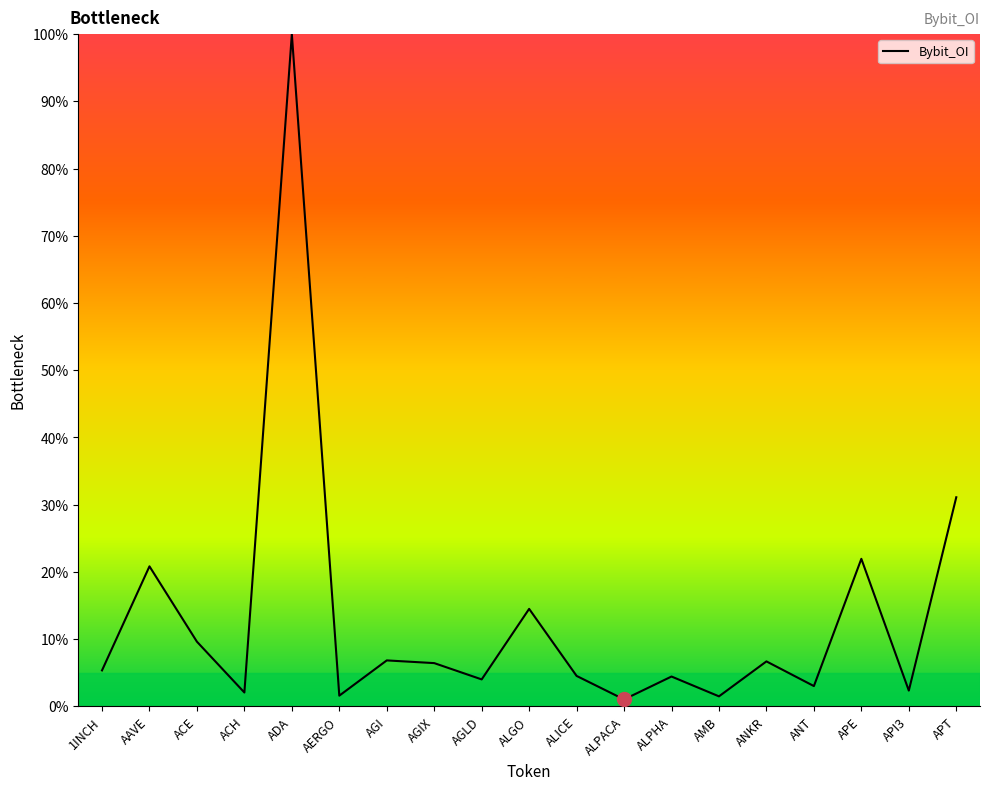

Where is the first local maximum?

AAVE